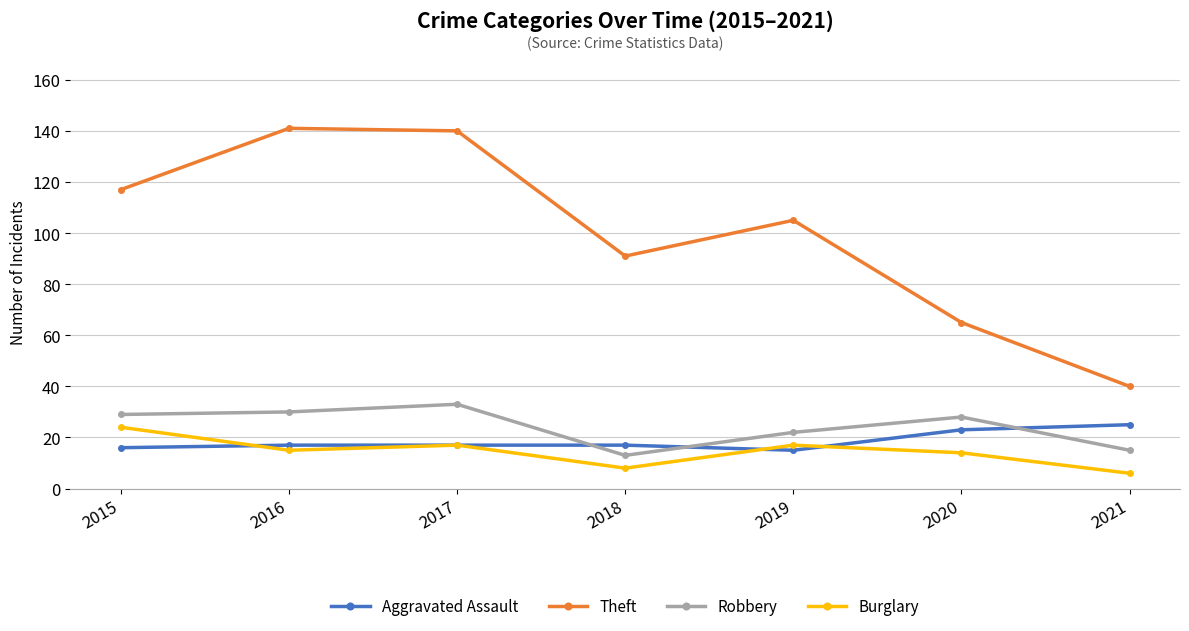

Where is the first local minimum for Theft?

2018